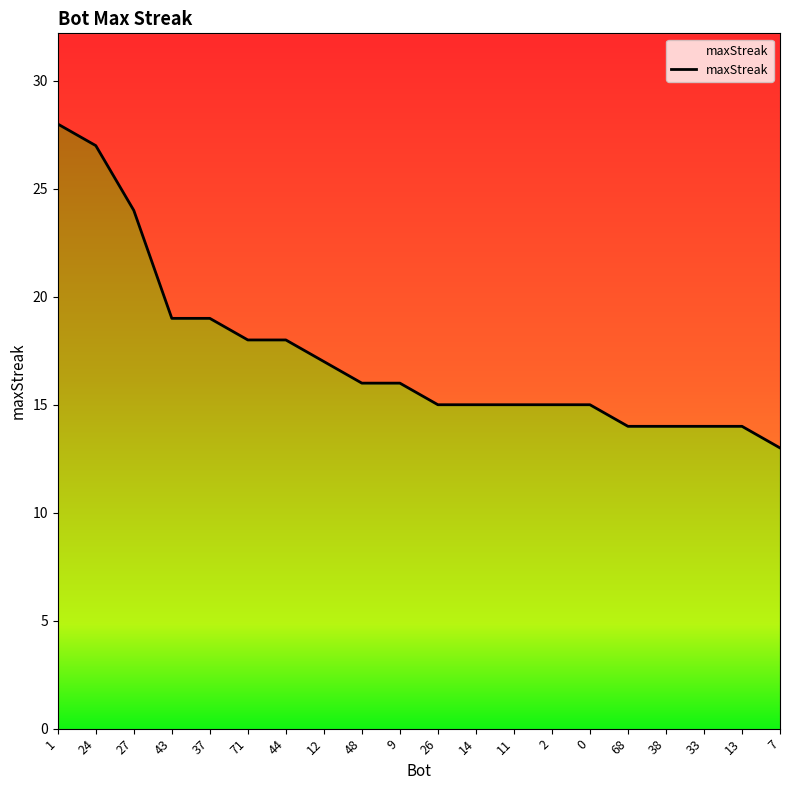

What is the value of the 10th point from the left?

16